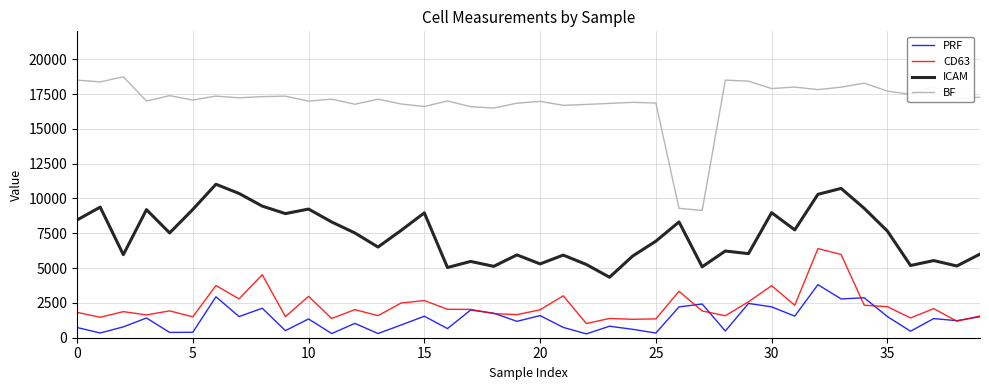

Which series has the largest total across all categories?

BF